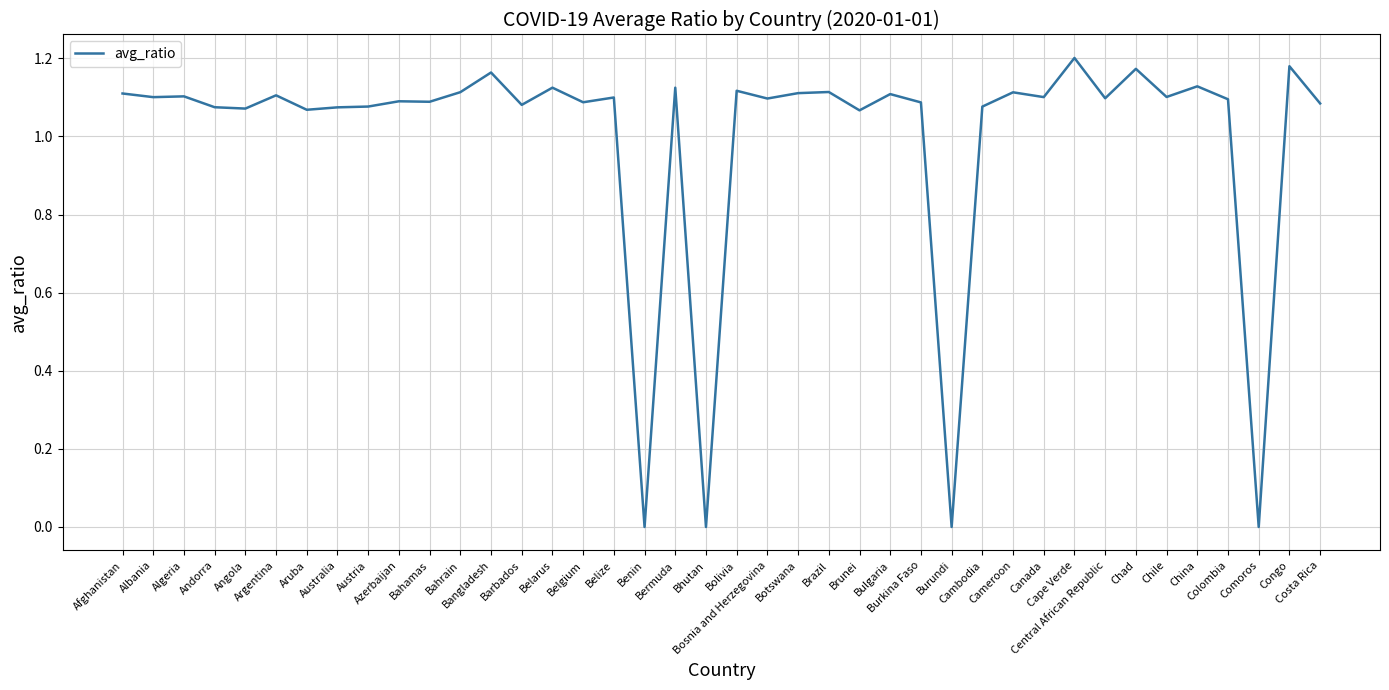

True or false: there are more than 1 points higher than both neighbors.

True